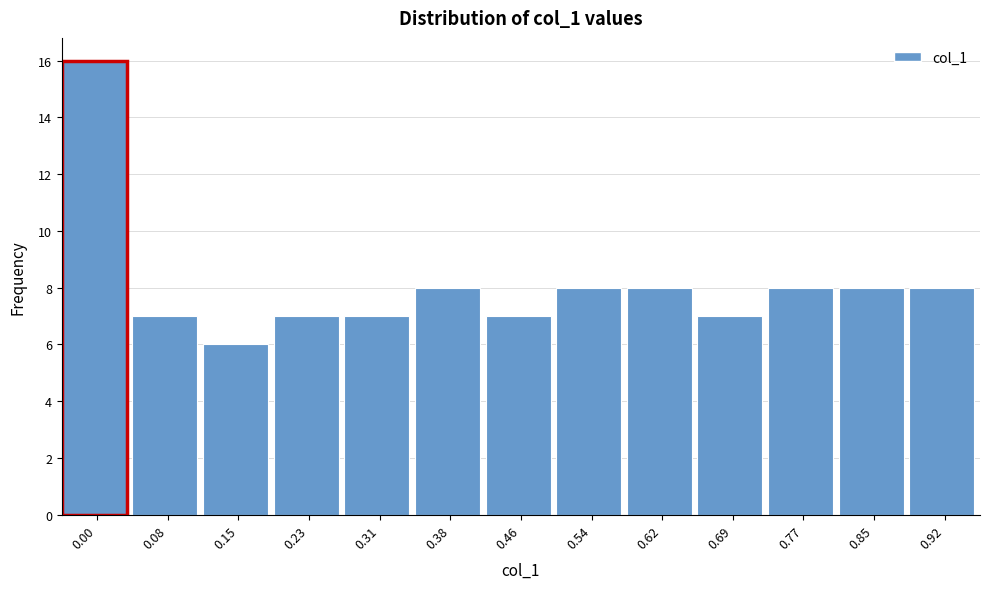

Reading left to right, list all the values displayed in this chart.

0.00=16	0.08=7	0.15=6	0.23=7	0.31=7	0.38=8	0.46=7	0.54=8	0.62=8	0.69=7	0.77=8	0.85=8	0.92=8